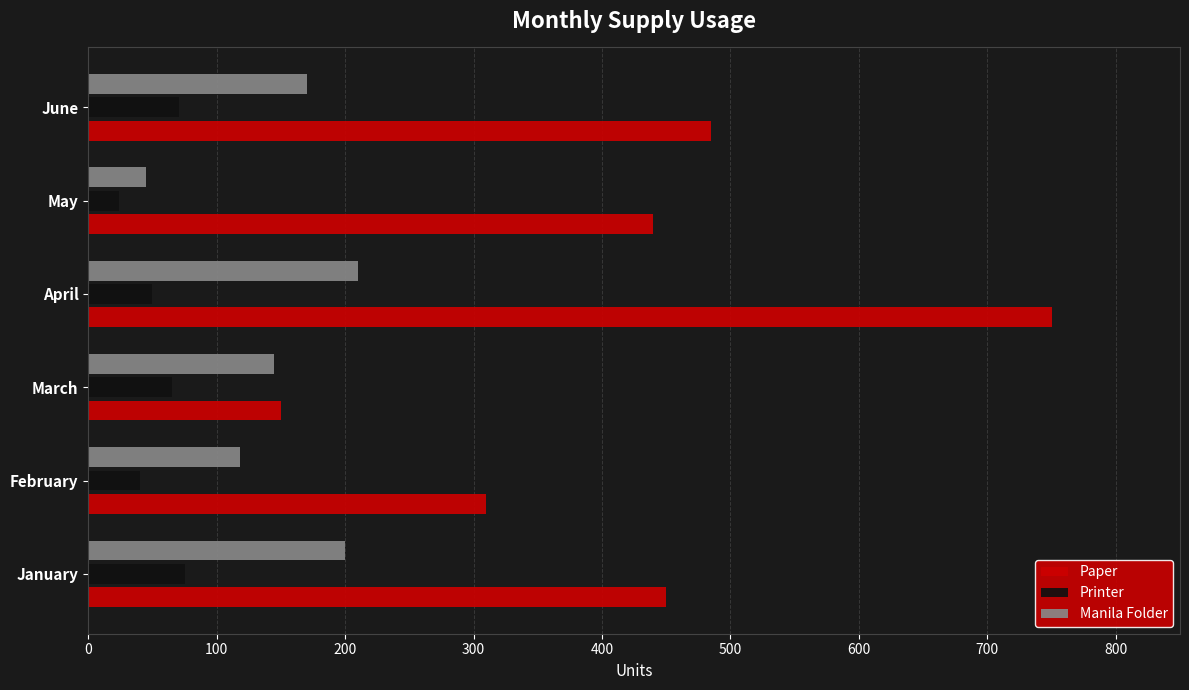

What is the minimum value for Paper?

150